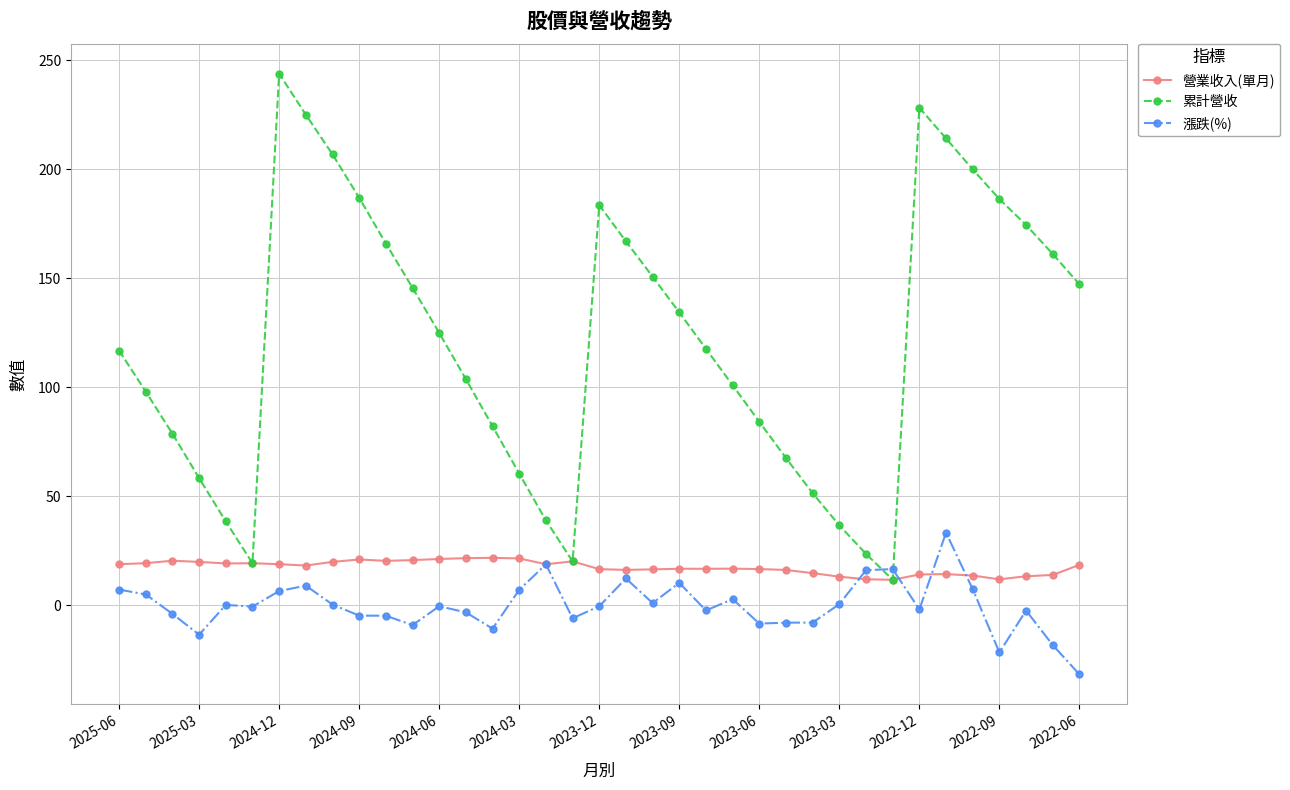

List the series in order of their peak value, lowest first.

營業收入(單月), 漲跌(%), 累計營收